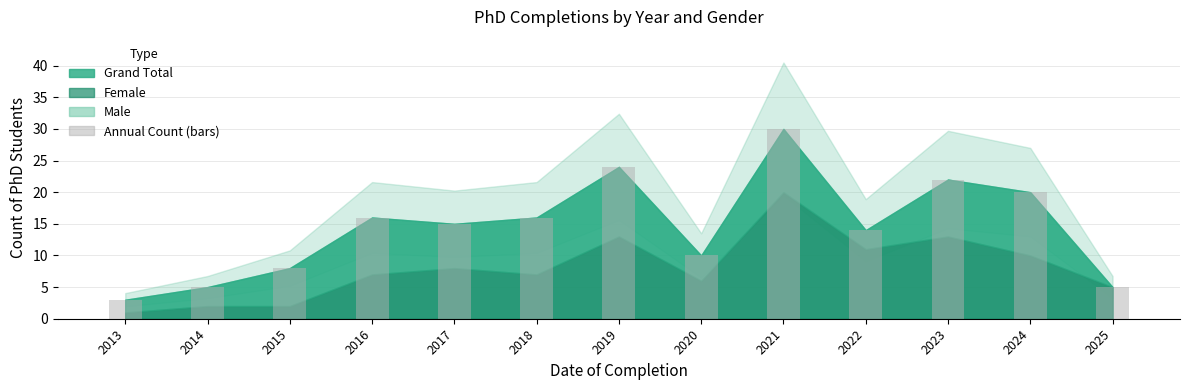

Reading right to left, extract all data points from this chart.

2025=5	2024=20	2023=22	2022=14	2021=30	2020=10	2019=24	2018=16	2017=15	2016=16	2015=8	2014=5	2013=3